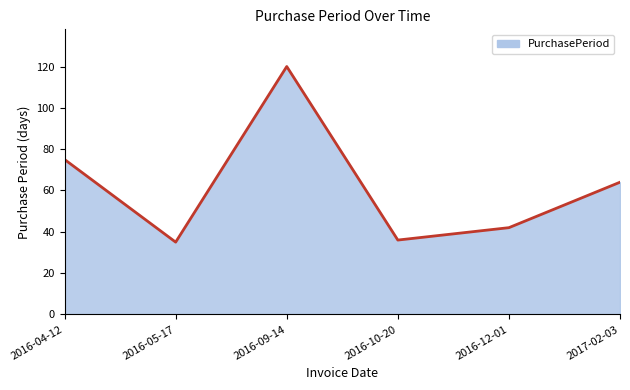

The value at 2016-09-14 is 120. True or false?

True